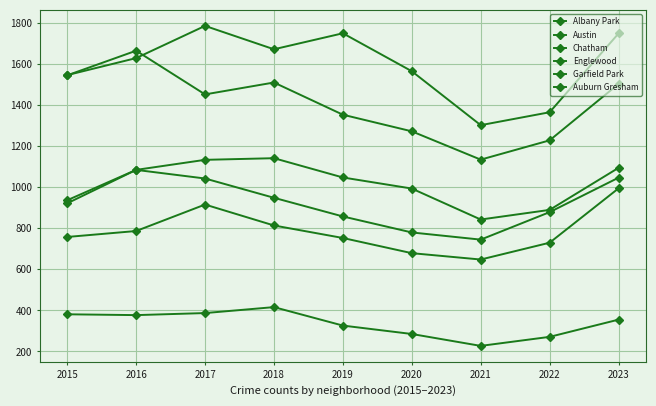

How many categories are shown in the chart?

9